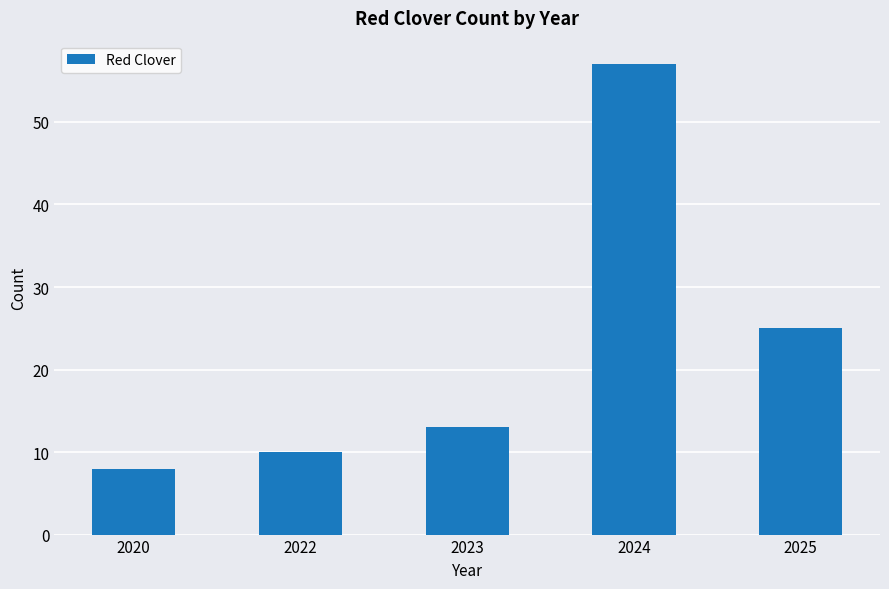

How many data points does each series have?

5